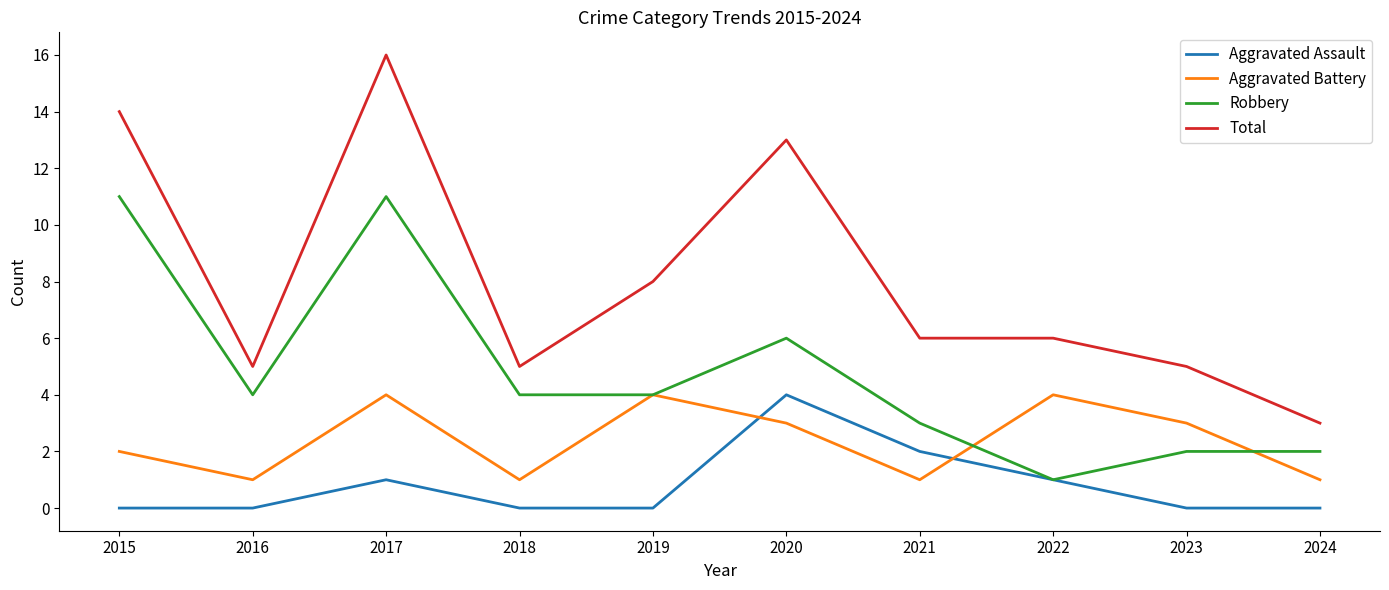

What is the highest value of the Aggravated Battery series?

4